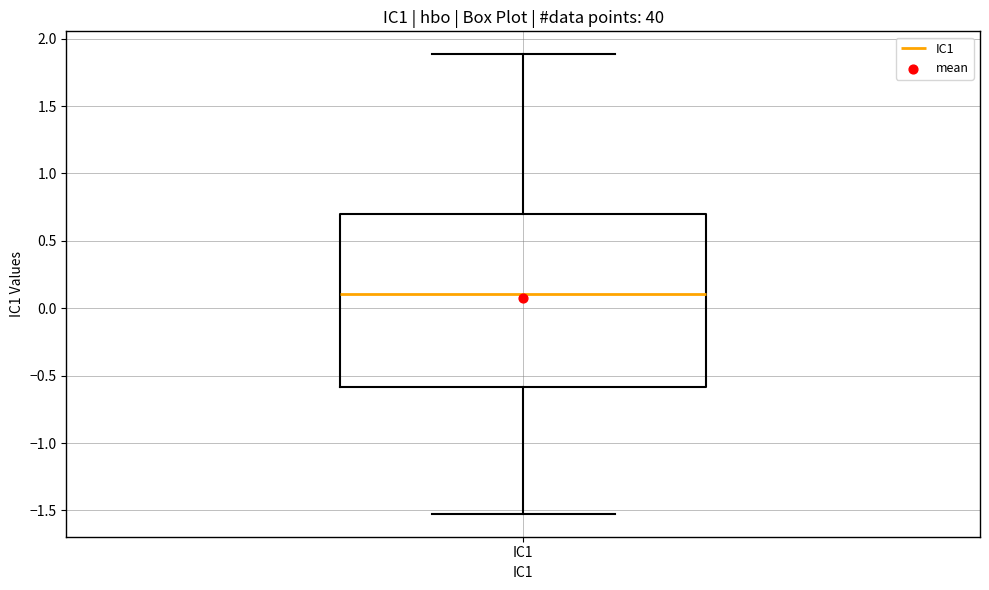

Where does the upper whisker of the box for IC1 end on the y-axis? The values are not printed on the chart, so give them approximately, as read against the axis.

1.9